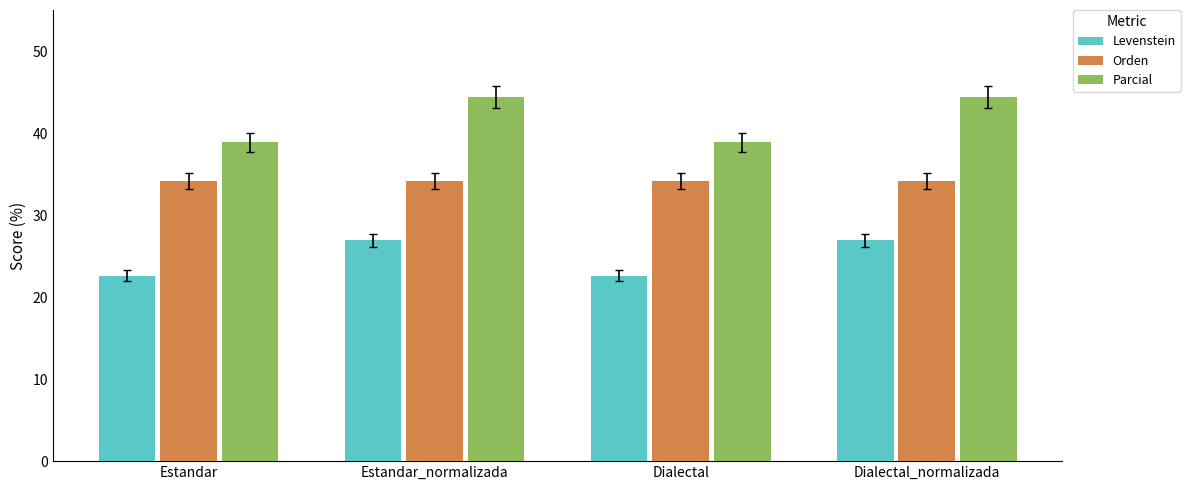

Rank the series by their maximum value, from highest to lowest.

Parcial, Orden, Levenstein